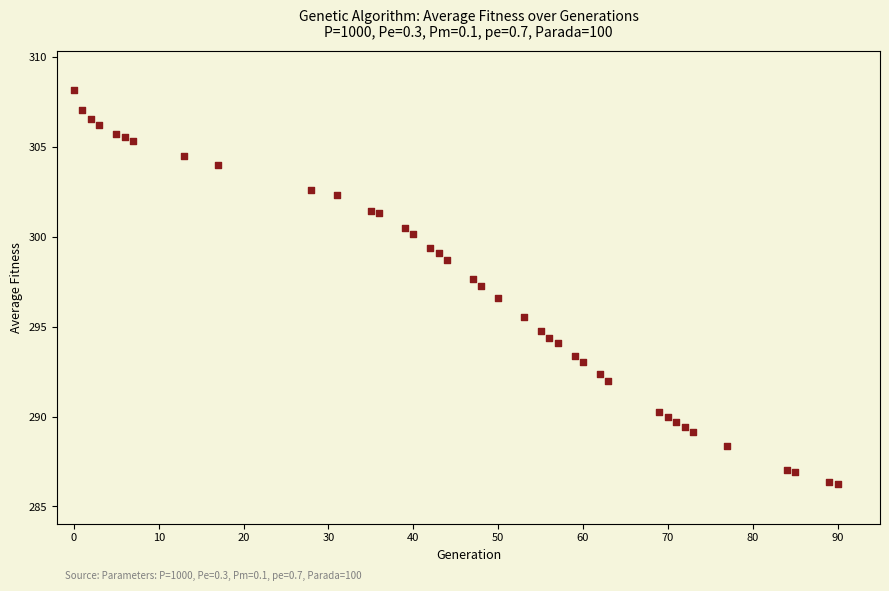

What is the range of Y values (max minus min)?

21.9